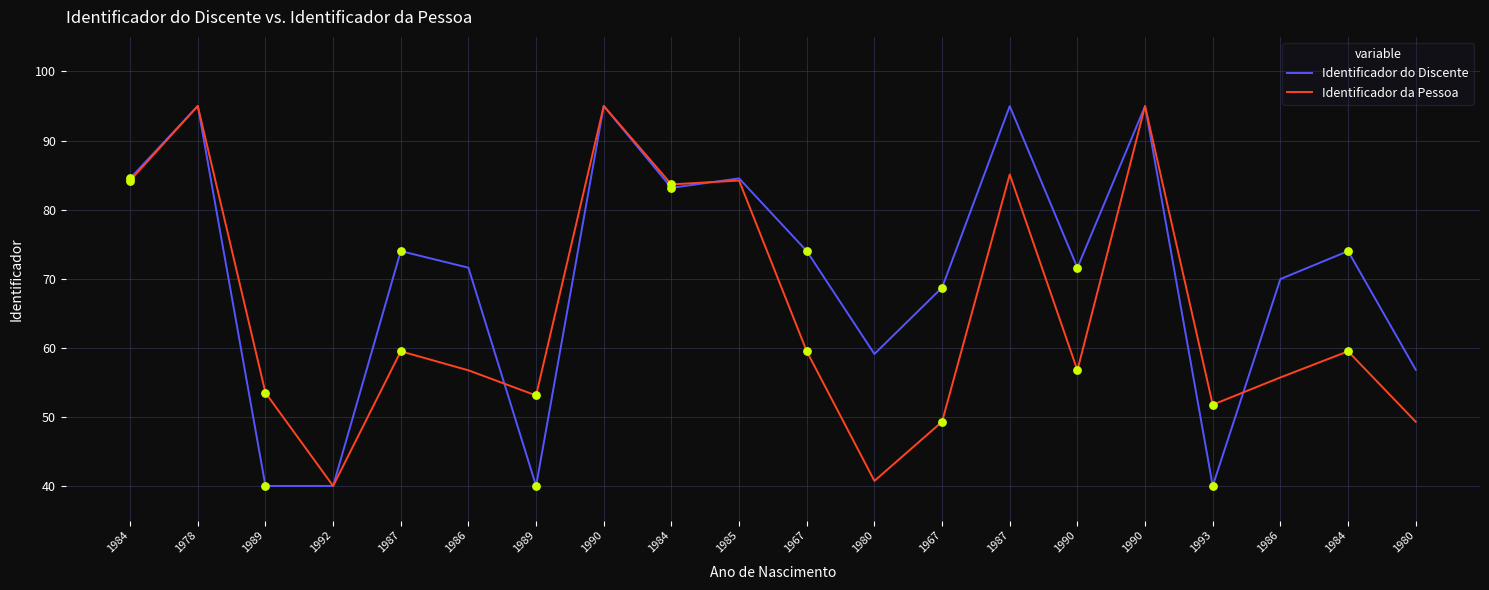

What are all the series names shown in the legend?

Identificador do Discente, Identificador da Pessoa